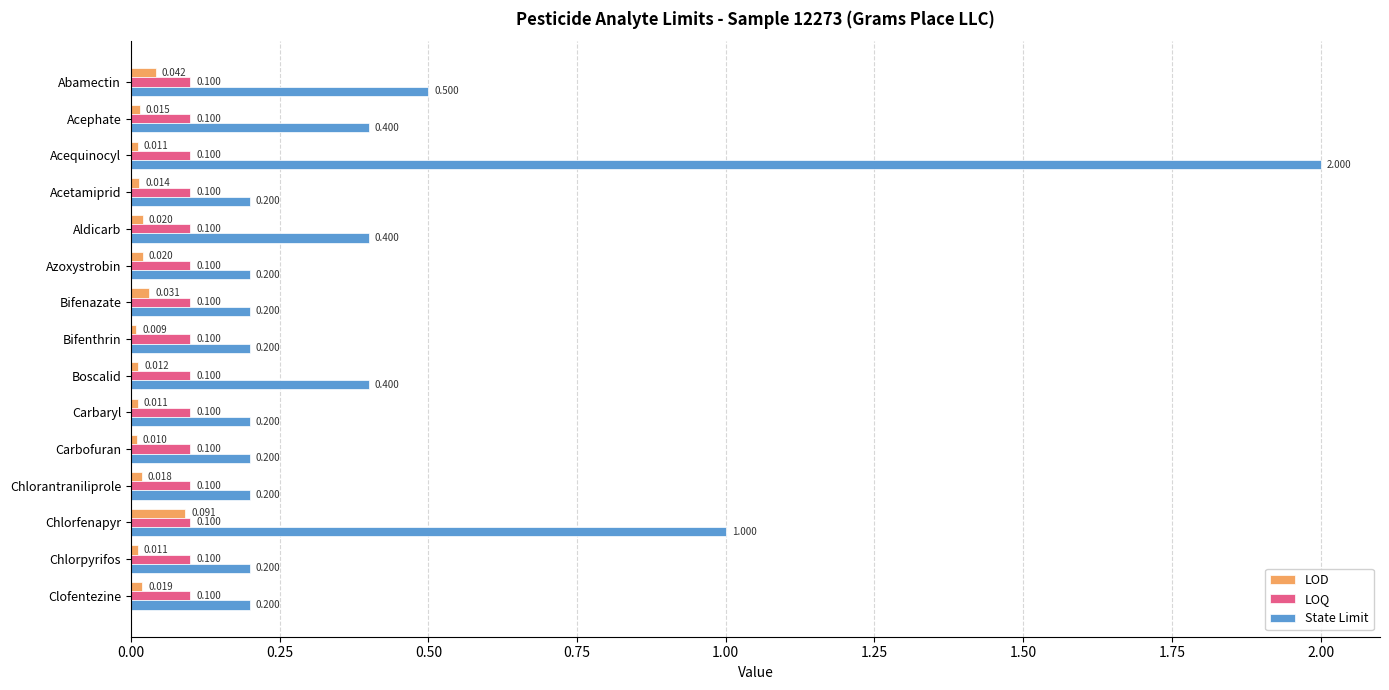

Rank the series by their average value, from highest to lowest.

State Limit, LOQ, LOD